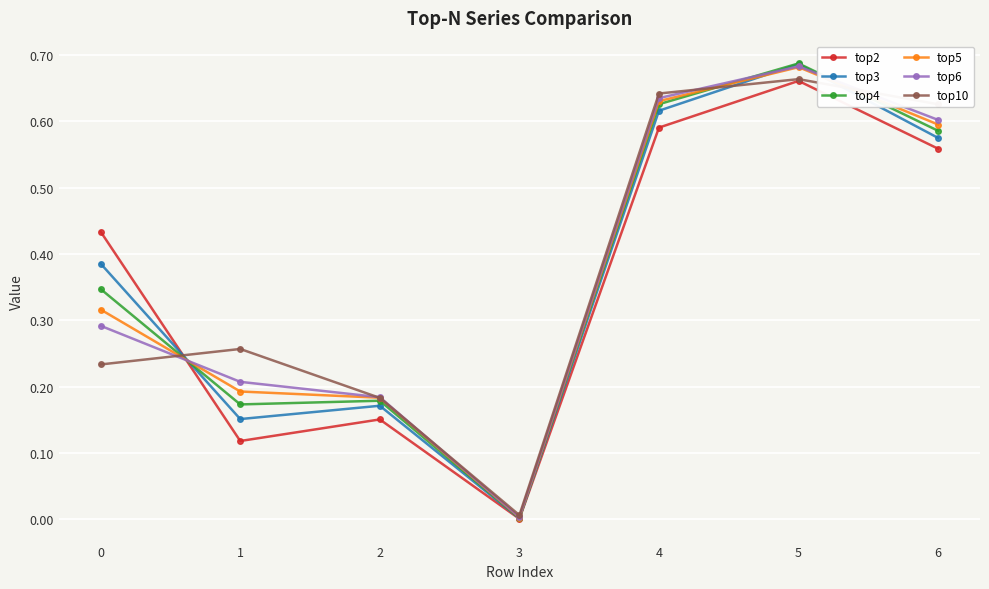

What is the total value across all series at 4?

3.7